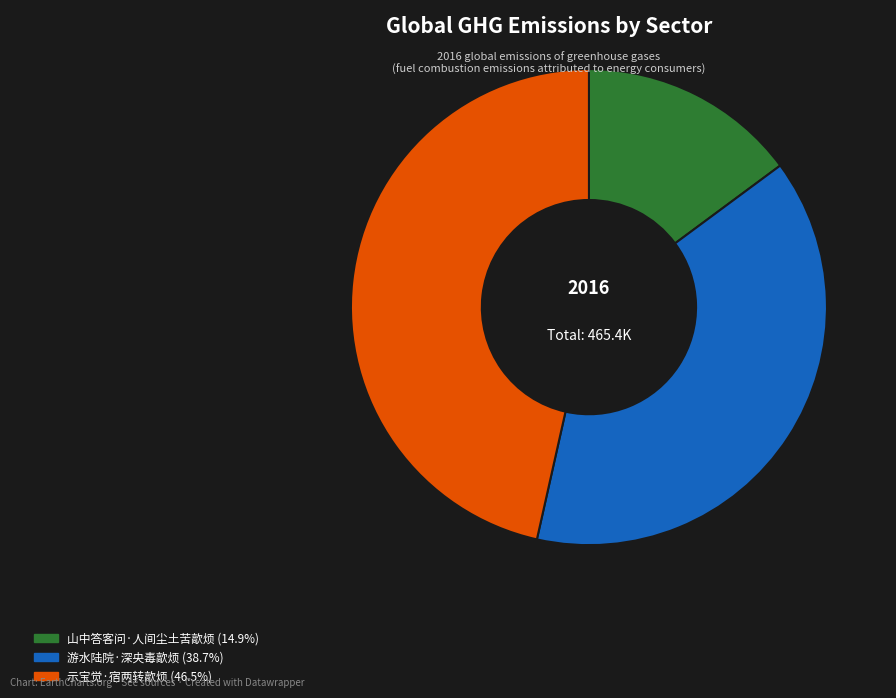

Is there any slice that represents more than half of the pie?

No